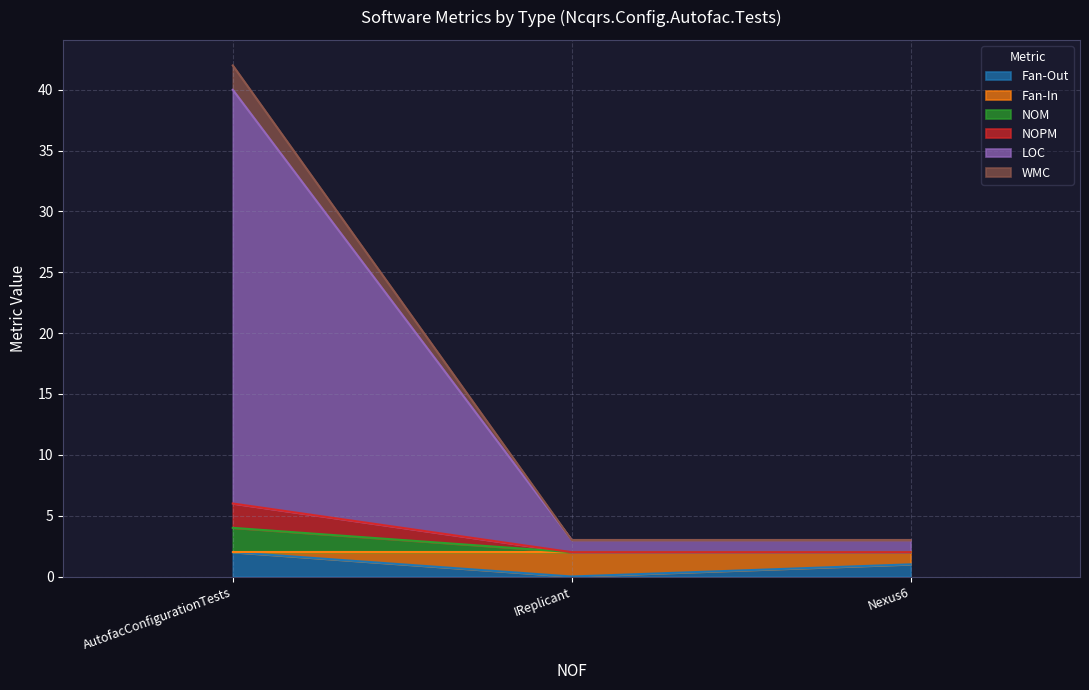

How many values in the LOC series exceed 3?

1